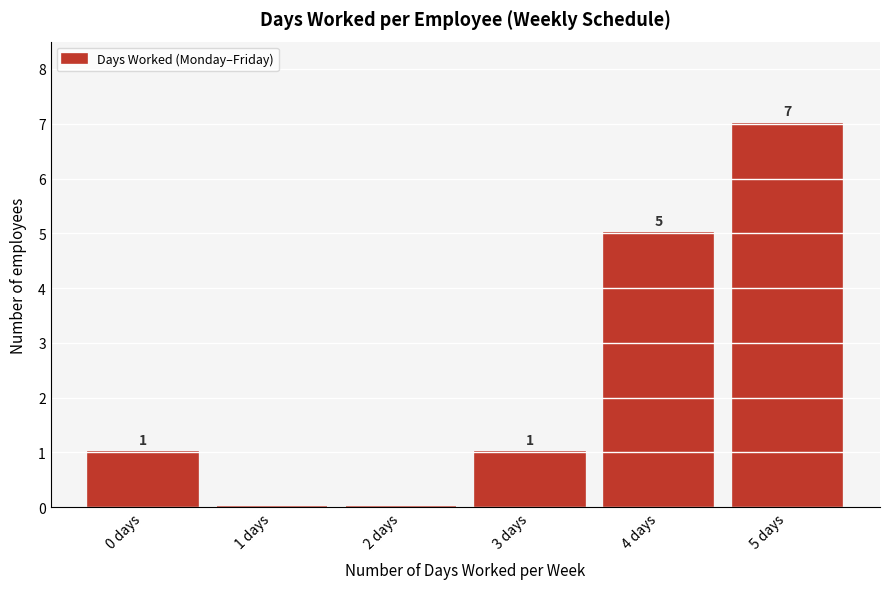

Over which range of the x-axis is the bar tallest?

4.5 to 5.5